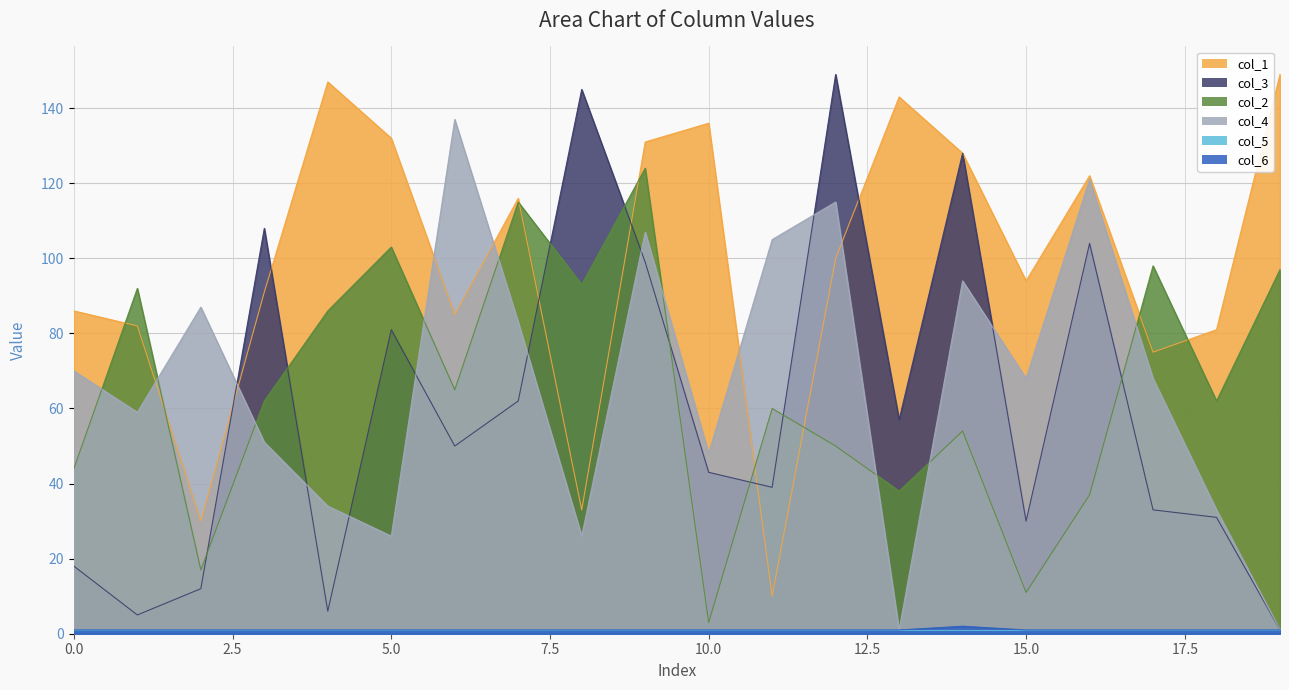

How many values in the col_1 series exceed 100?

9